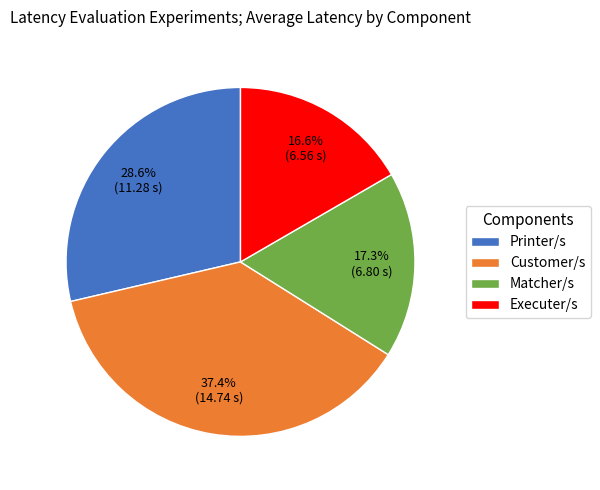

The Executer/s slice represents 29% of the pie. True or false?

False